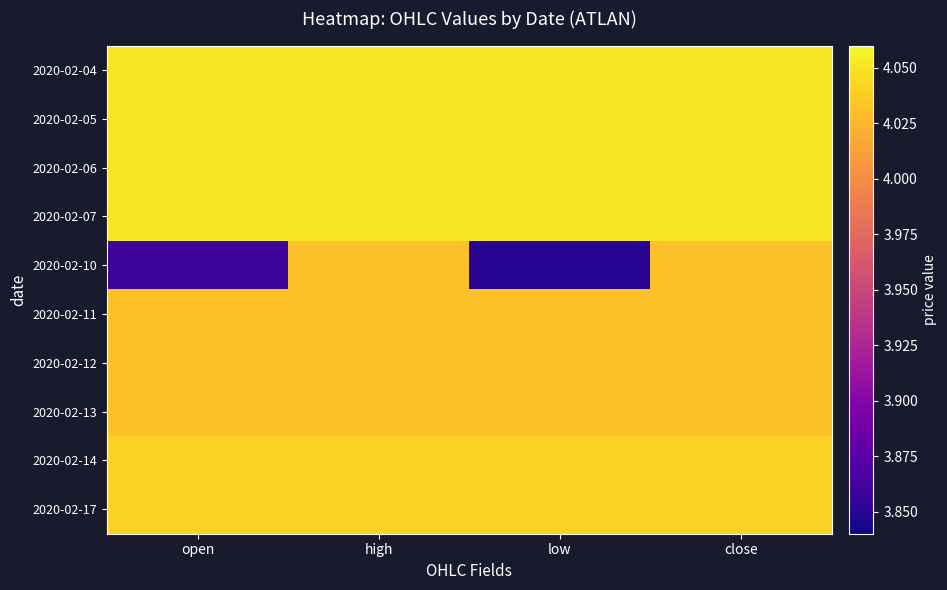

Which has a higher value, low or high?

low